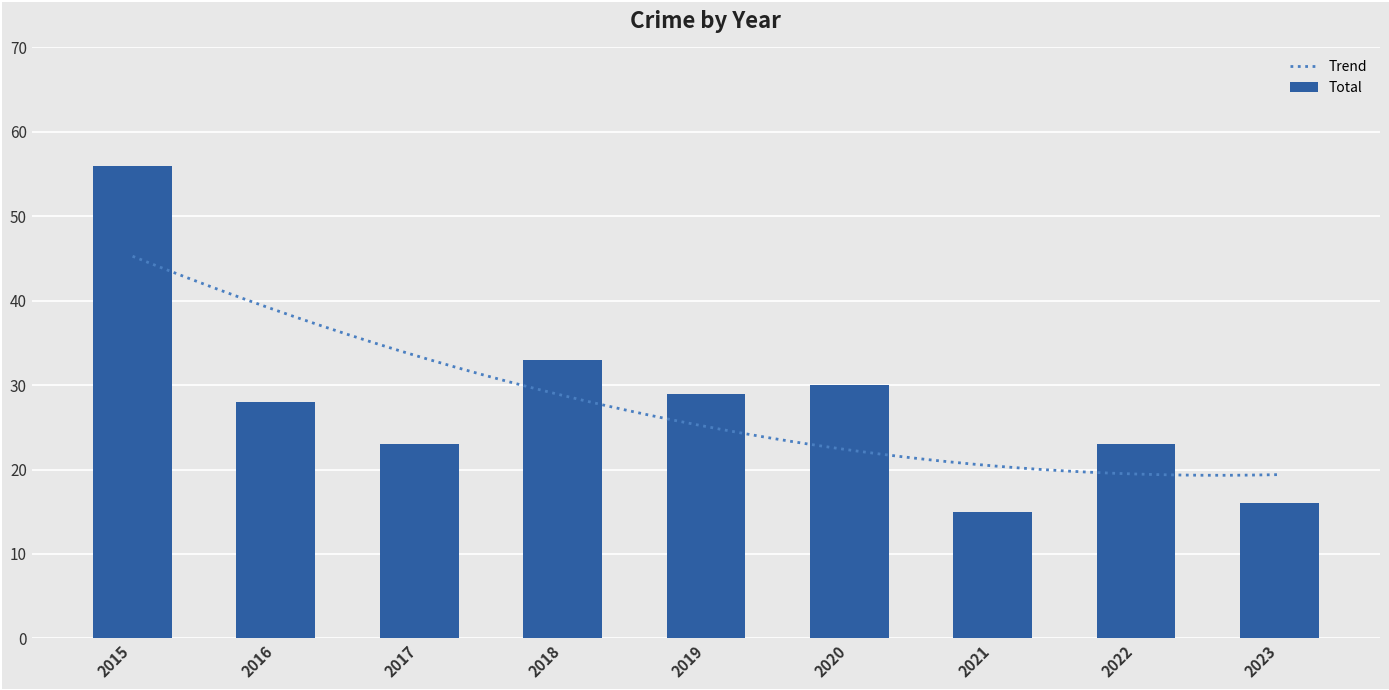

The value of Total at 2020 is 7. True or false?

False